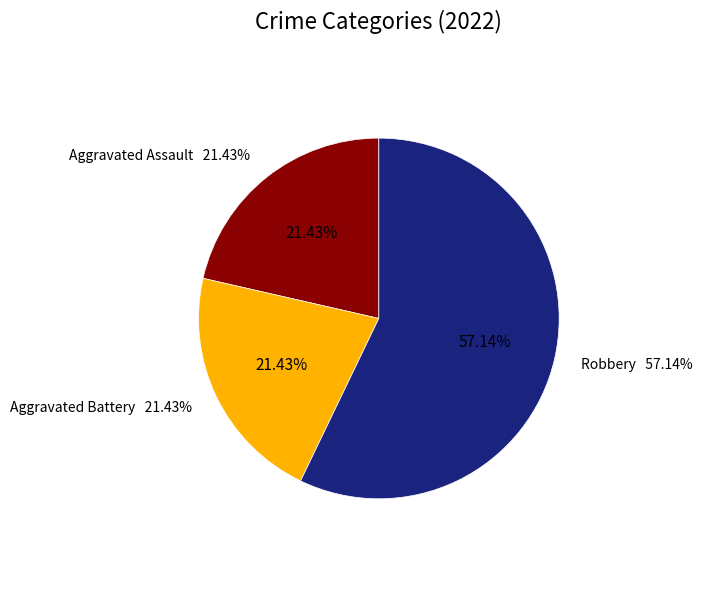

Which slice represents more than half of the pie?

Robbery